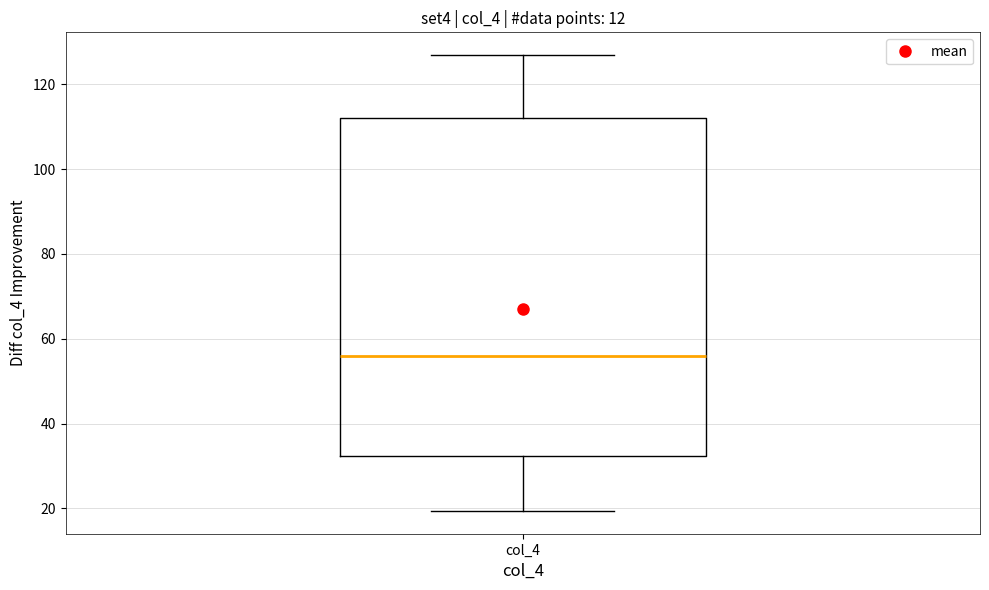

Transcribe this box plot: give where the median line is, the range the box spans, and where the two whiskers end, as read against the y-axis. The values are not printed on the chart, so give them approximately, as read against the axis.

median 56, box 32 to 112, whiskers 20 to 126